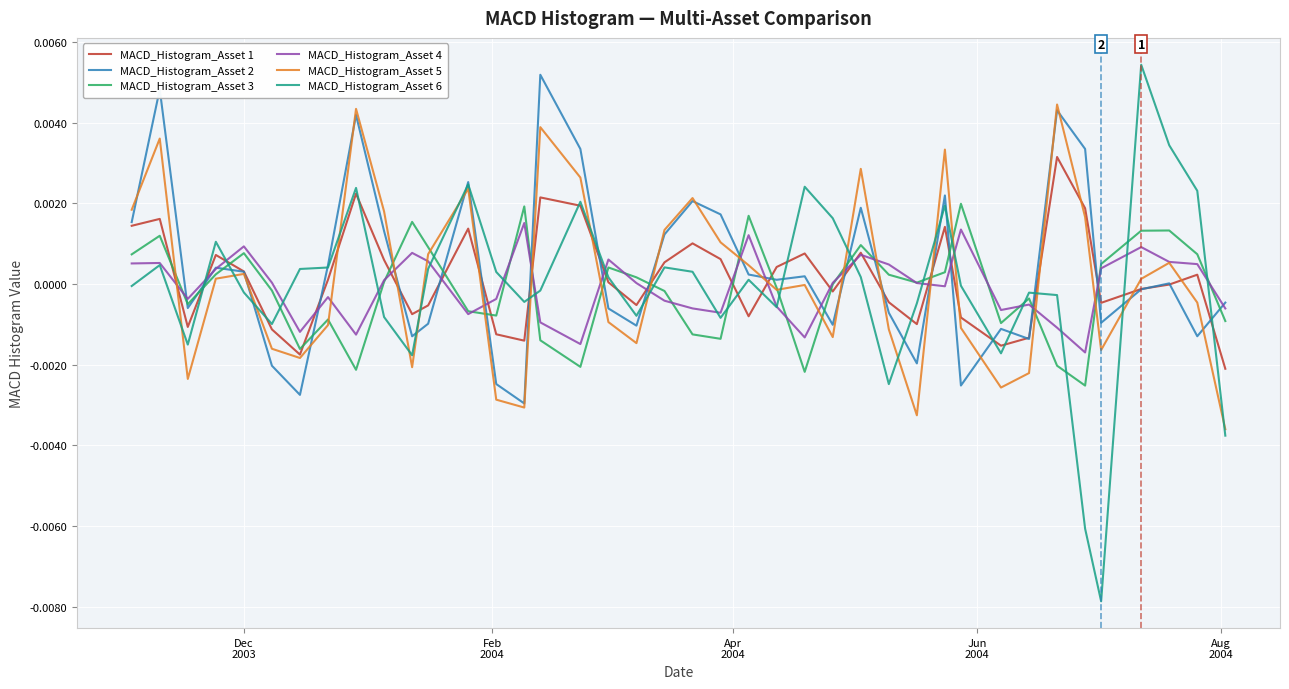

Which series has the largest range (max minus min)?

MACD_Histogram_Asset 6